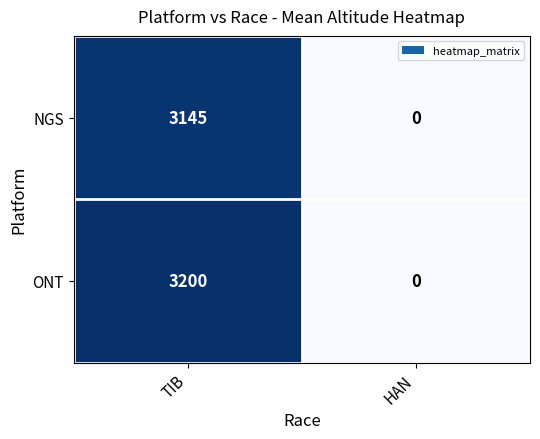

Reading right to left, what are all the values shown in this chart?

NGS: 0	3145
ONT: 0	3200